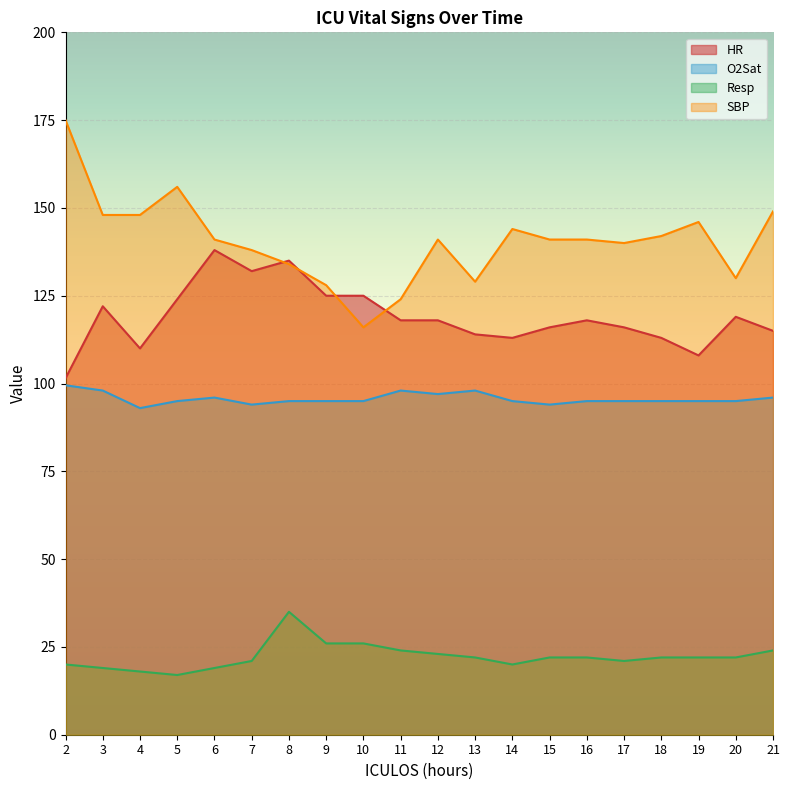

How many lines are shown in the chart?

4